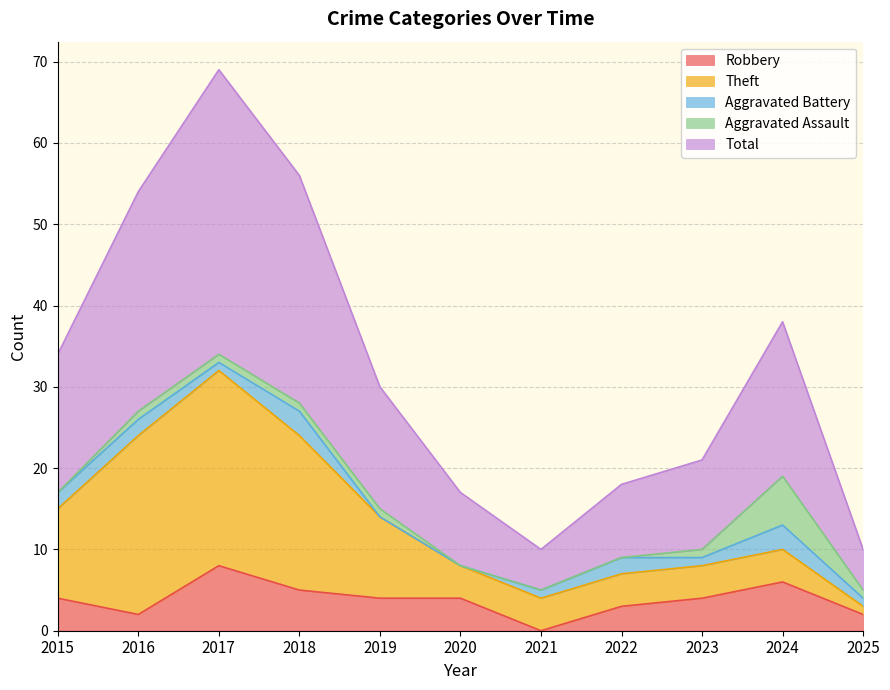

Is it true that Aggravated Assault equals 6 at 2024?

True